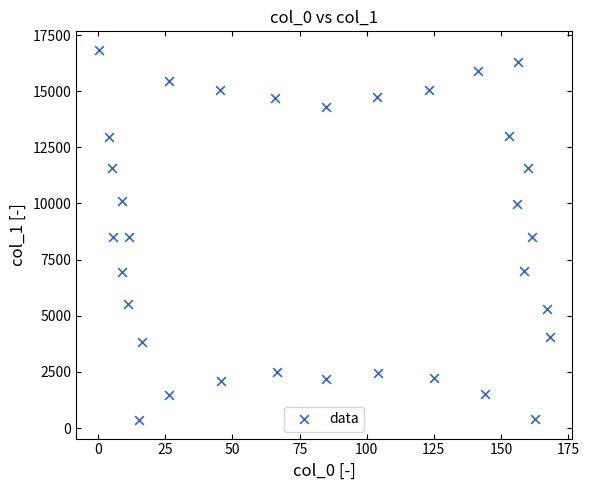

What is the range of X values (max minus min)?

168.0